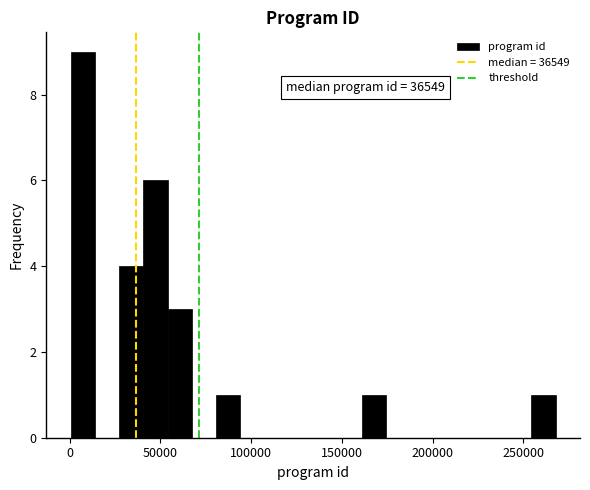

Around what value on the x-axis is the tallest bar? Give the approximate position of its centre, as read against the axis.

5000